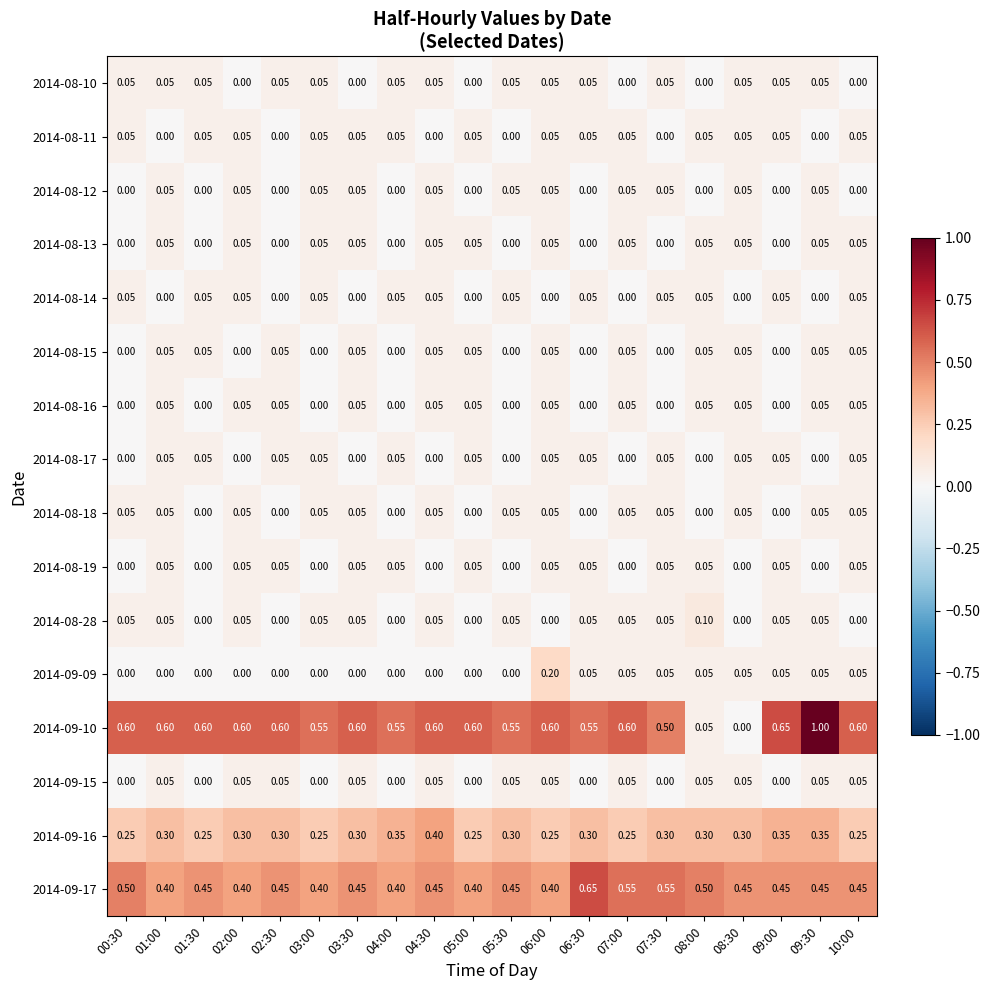

List the series in order of their peak value, lowest first.

2014-08-10, 2014-08-11, 2014-08-12, 2014-08-13, 2014-08-14, 2014-08-15, 2014-08-16, 2014-08-17, 2014-08-18, 2014-08-19, 2014-09-15, 2014-08-28, 2014-09-09, 2014-09-16, 2014-09-17, 2014-09-10